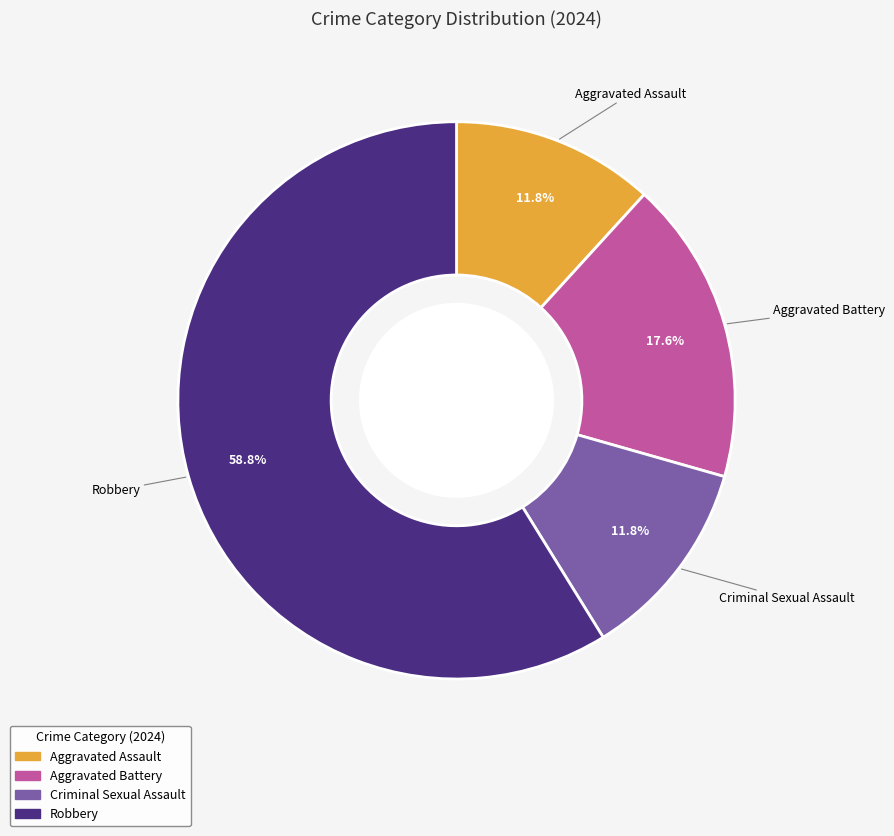

Between Aggravated Assault and Robbery, which is larger?

Robbery